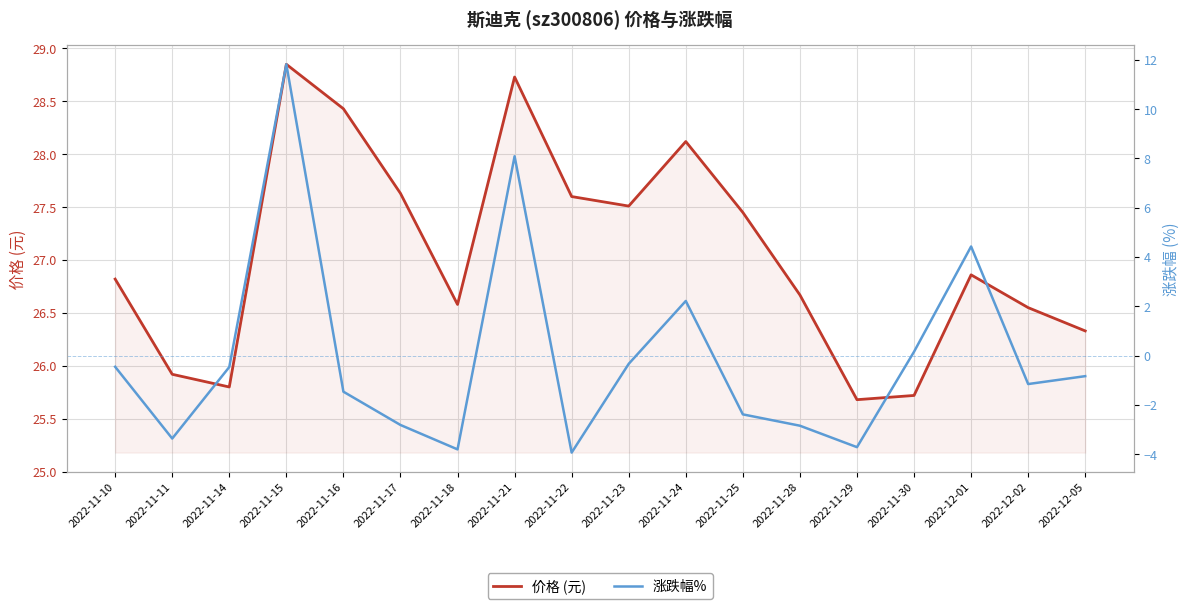

True or false: 涨跌幅% and 价格 (元) intersect in this chart.

False